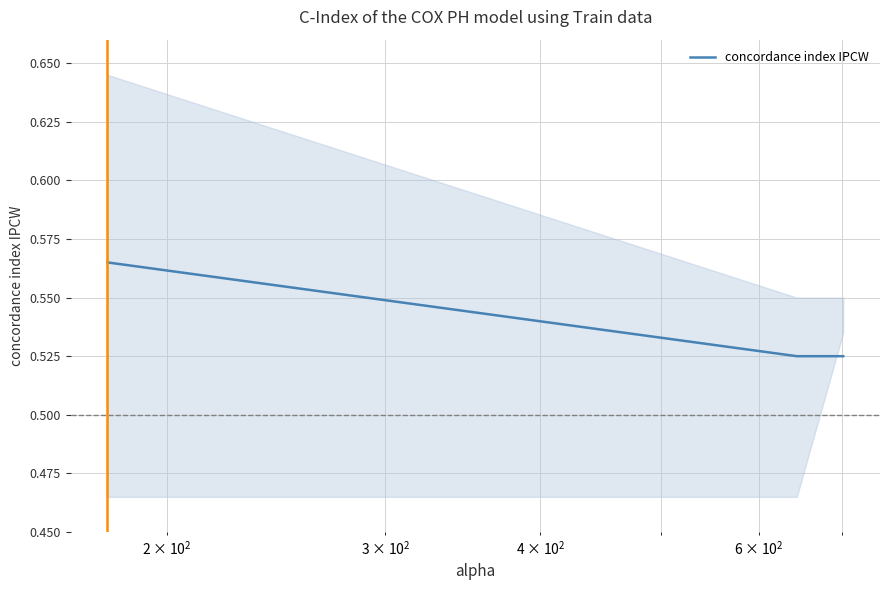

Reading left to right, what are all the values shown in this chart?

0.6	0.5	0.5